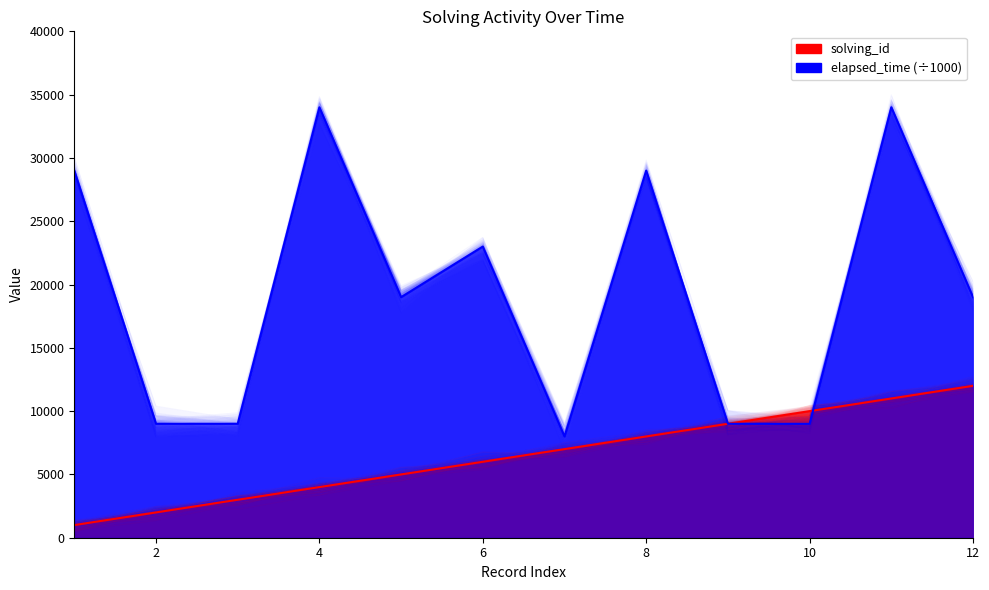

What are all the series names shown in the legend?

solving_id, elapsed_time